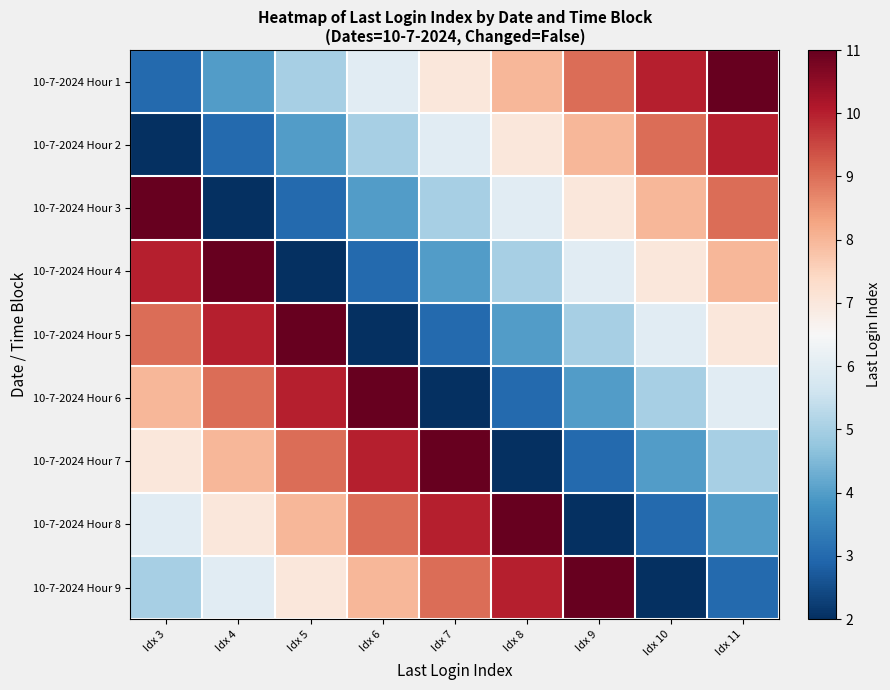

At how many categories does at least one series exceed 9?

9